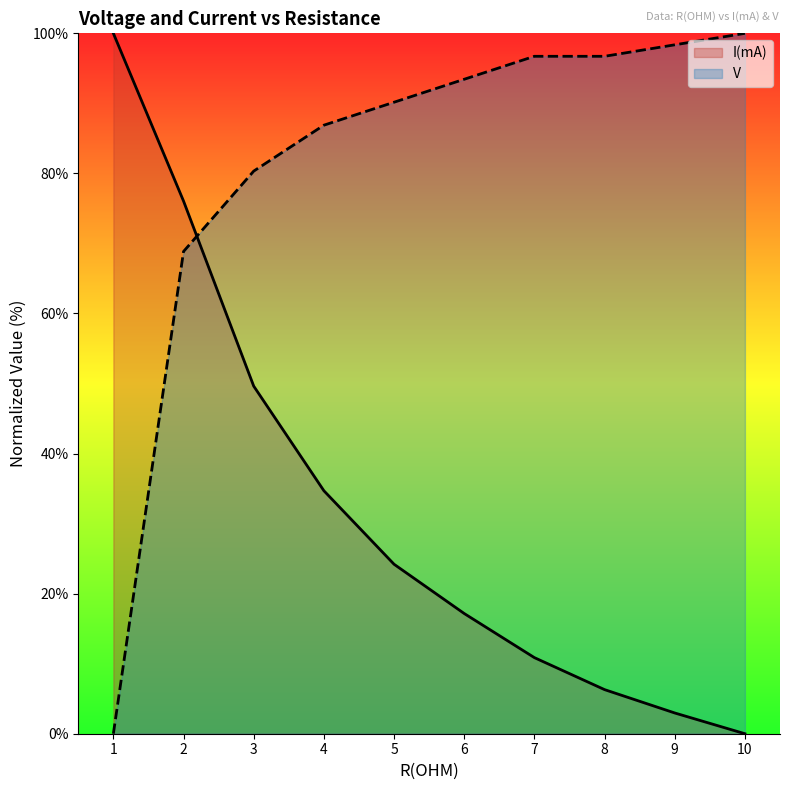

What is the value of the V point at the 5th from the left?

90.2